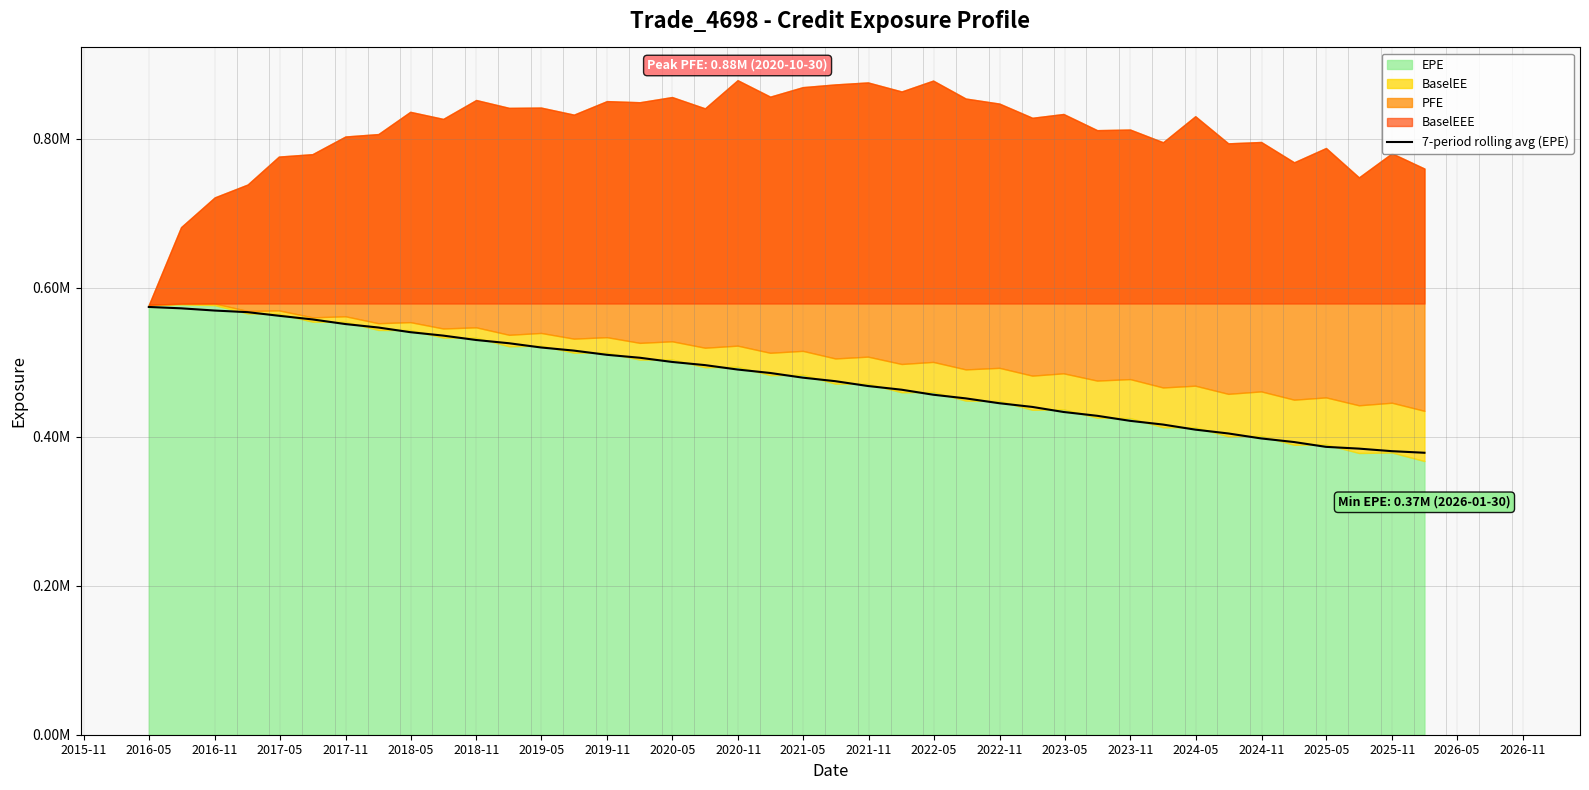

What is the difference between the maximum and minimum values?

195668.5